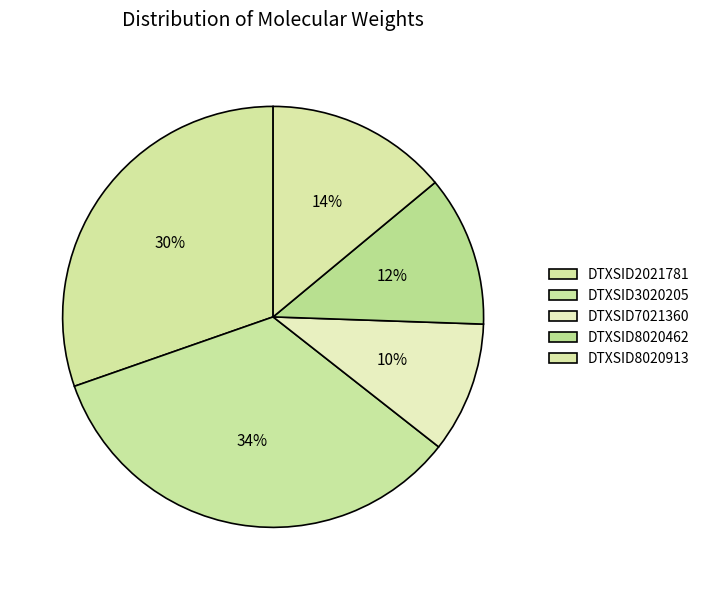

Count the number of slices in the pie.

5